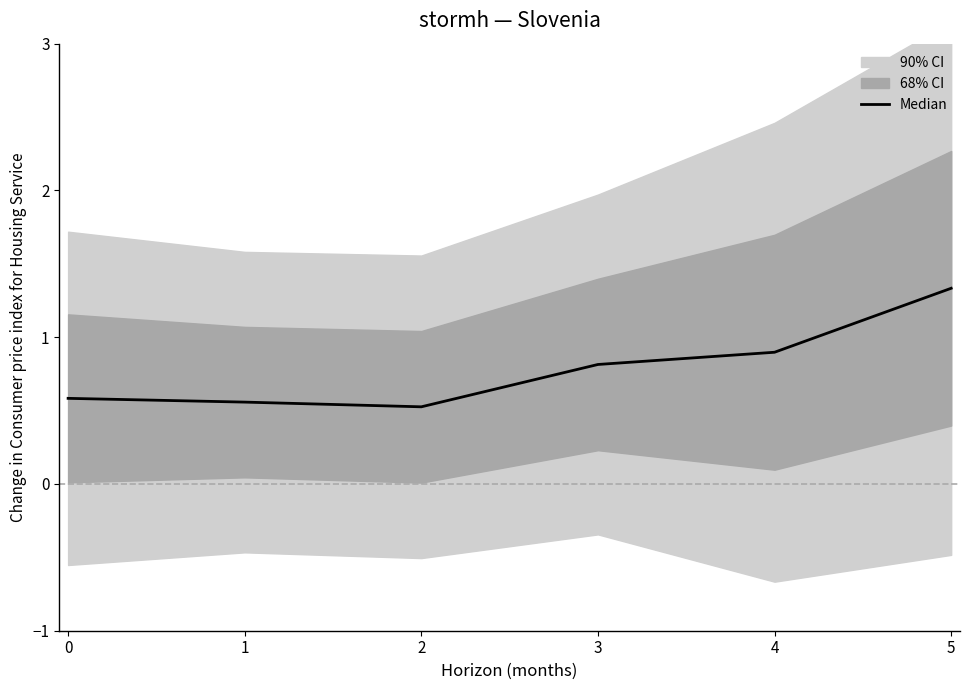

Rank the categories by value from highest to lowest.

5, 4, 3, 0, 1, 2